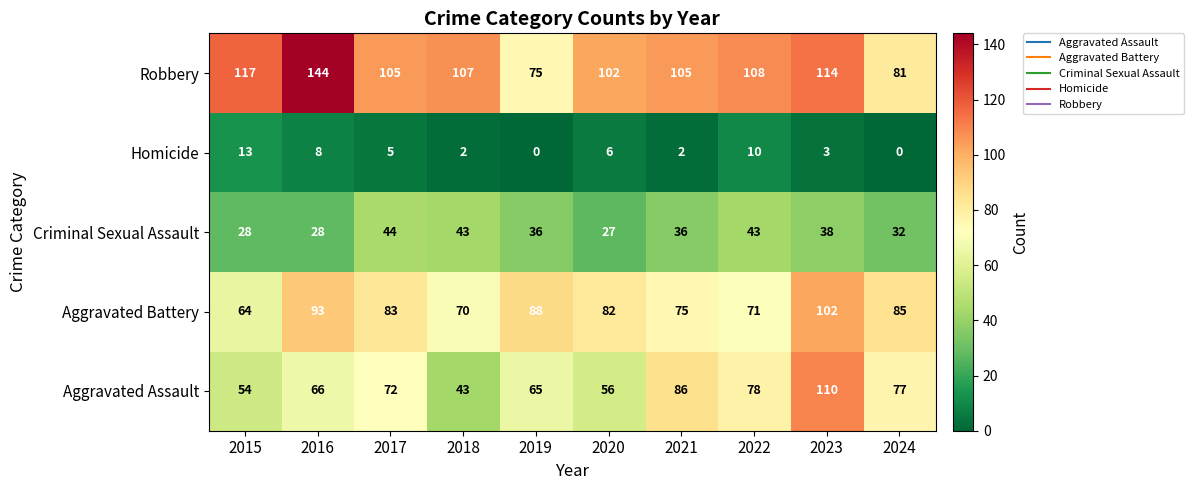

Which series has the largest total across all categories?

Robbery